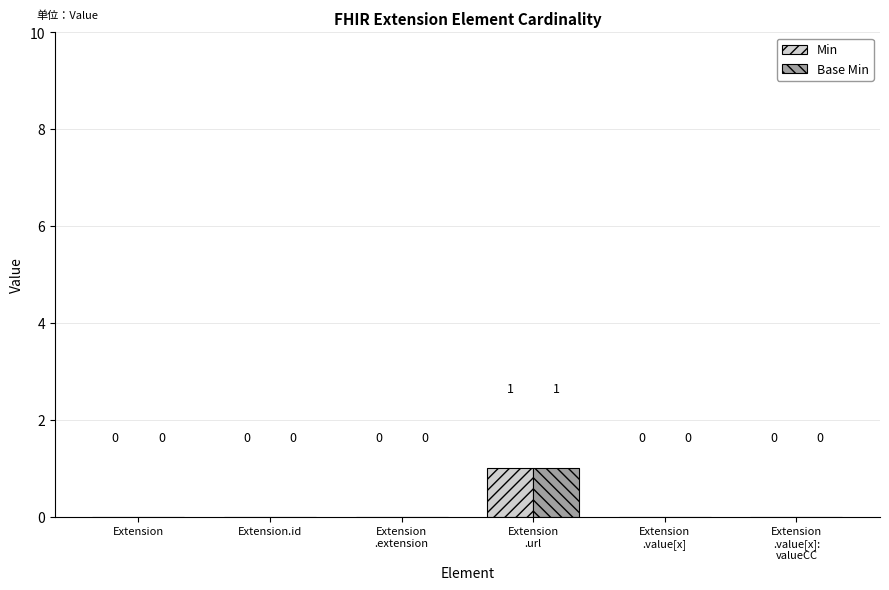

How many values in the Base Min series exceed 0?

1